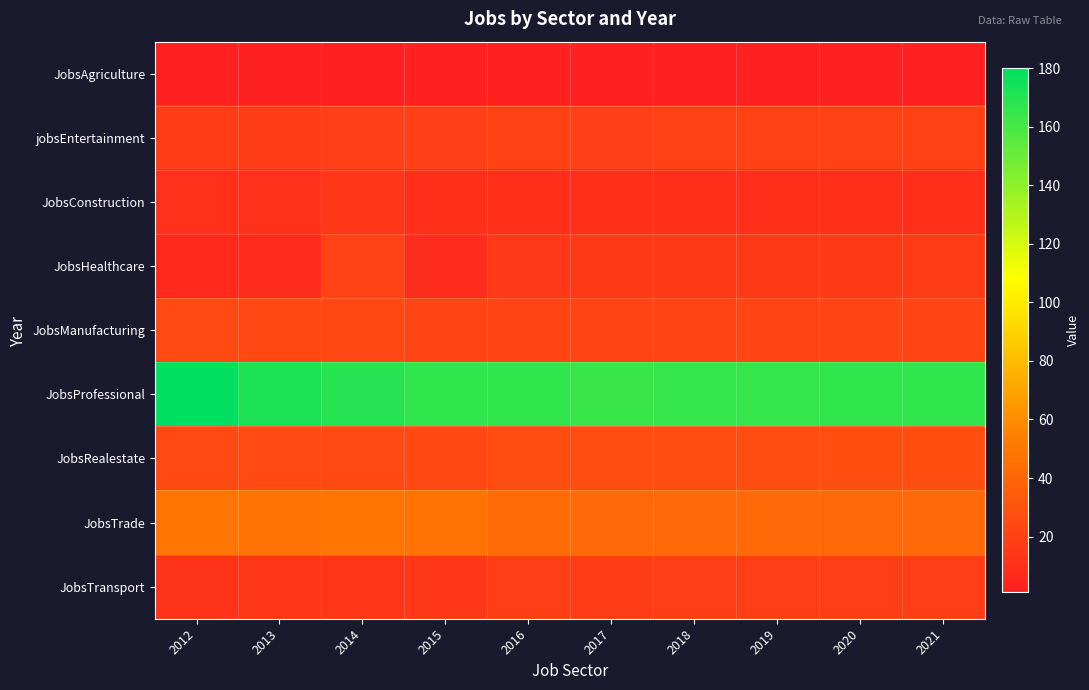

At which category is the sum across all series the highest?

2014